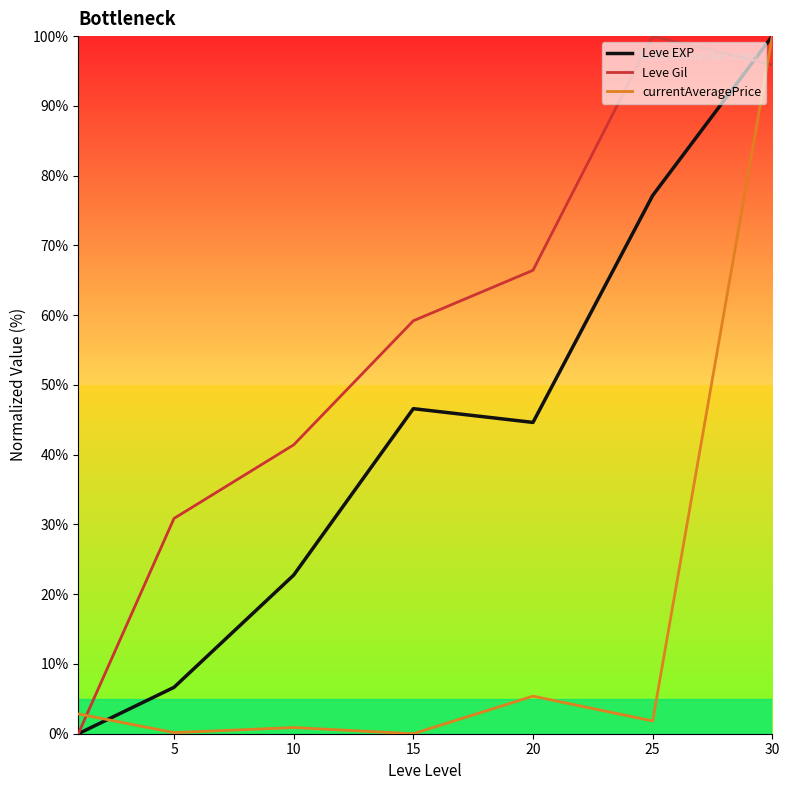

Which series has the largest total across all categories?

Leve Gil